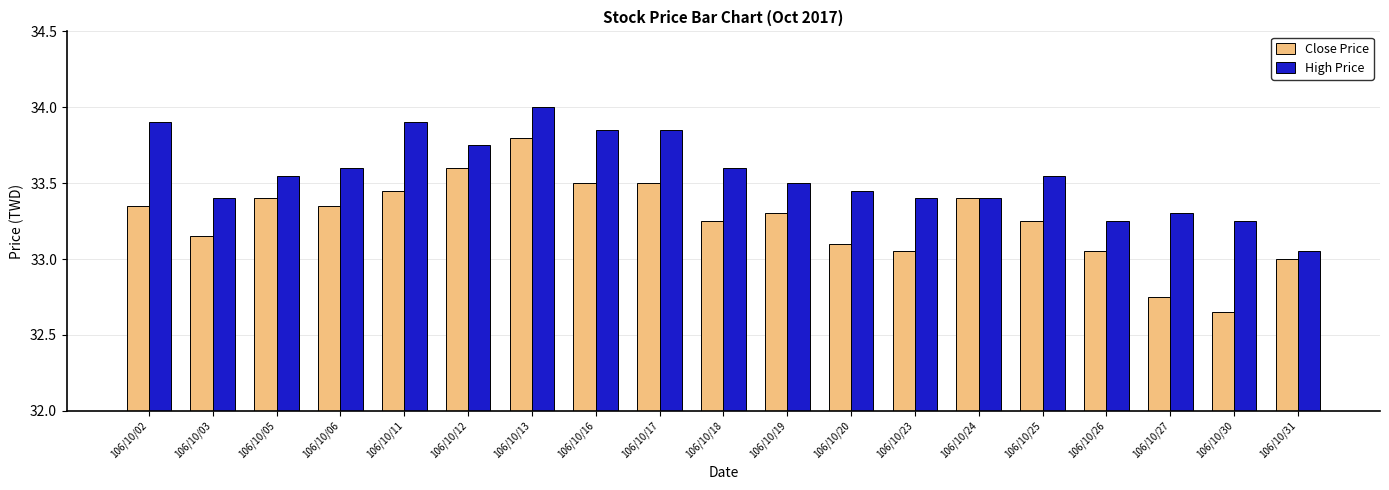

Rank the series by their average value, from lowest to highest.

Close Price, High Price